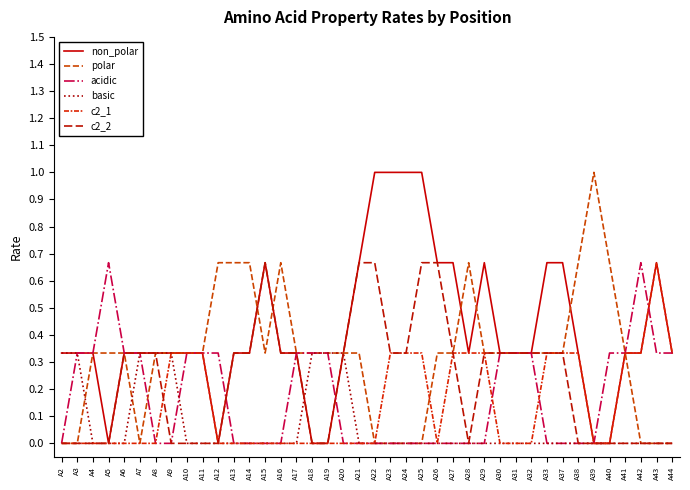

What is the sum of all acidic values?

7.0